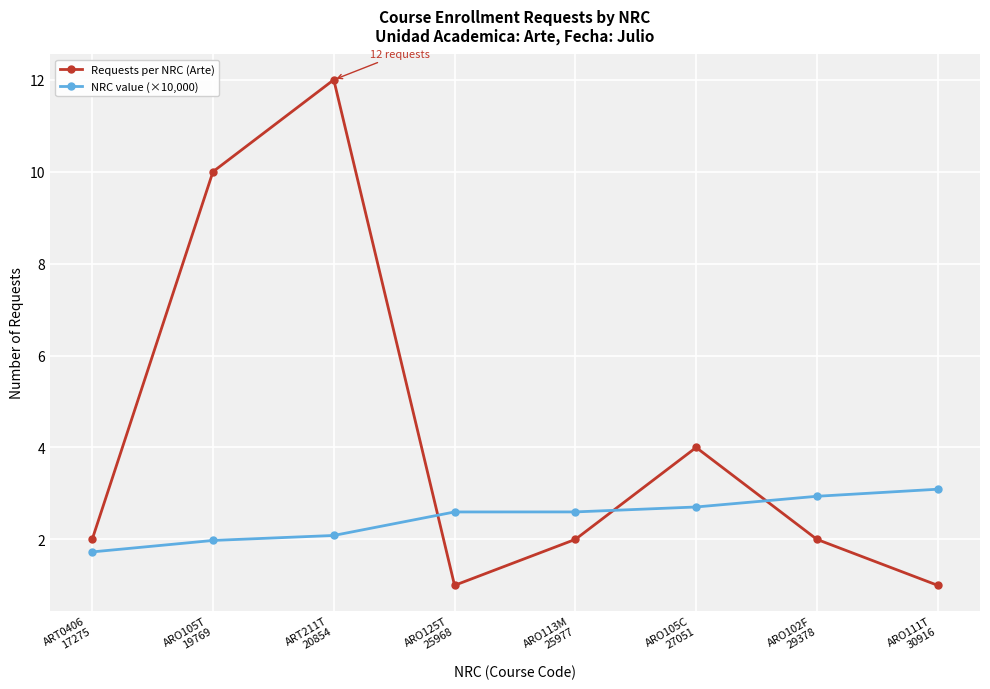

After their last crossing, which series has the higher values: Requests per NRC (Arte) or NRC value (×10,000)?

NRC value (×10,000)